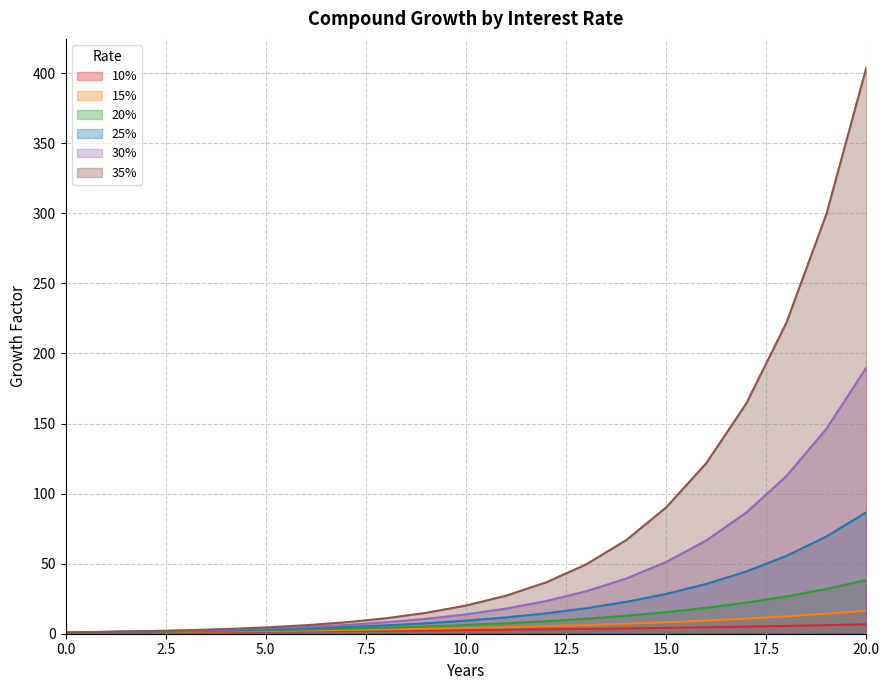

How many categories are shown in the chart?

21